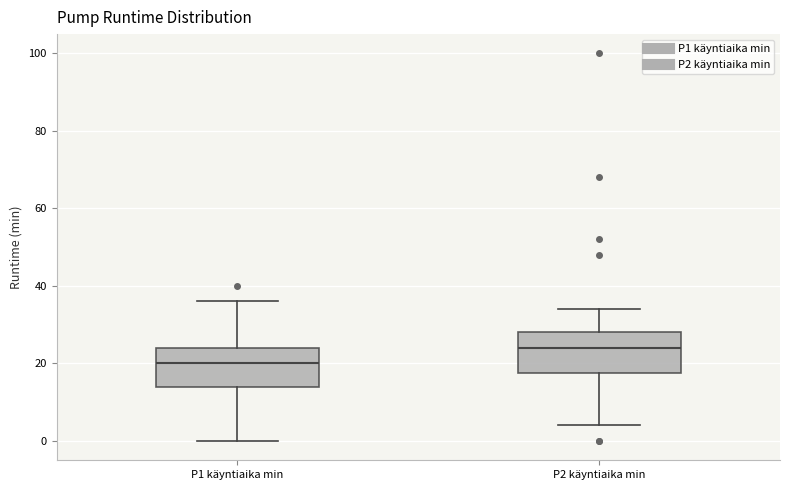

Reading left to right, read every box against the y-axis: the position of its median line, the range the box covers, and the ends of its whiskers. The values are not printed on the chart, so give them approximately, as read against the axis.

P1 käyntiaika min: median 20, box 14 to 24, whiskers 0 to 36
P2 käyntiaika min: median 24, box 18 to 28, whiskers 4 to 34